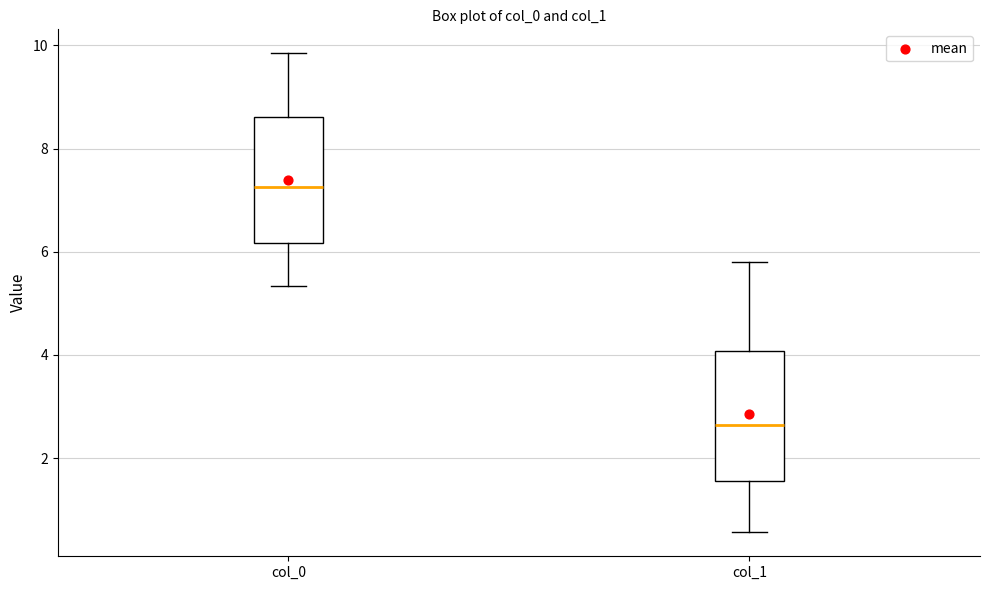

Which box has the highest median line?

col_0